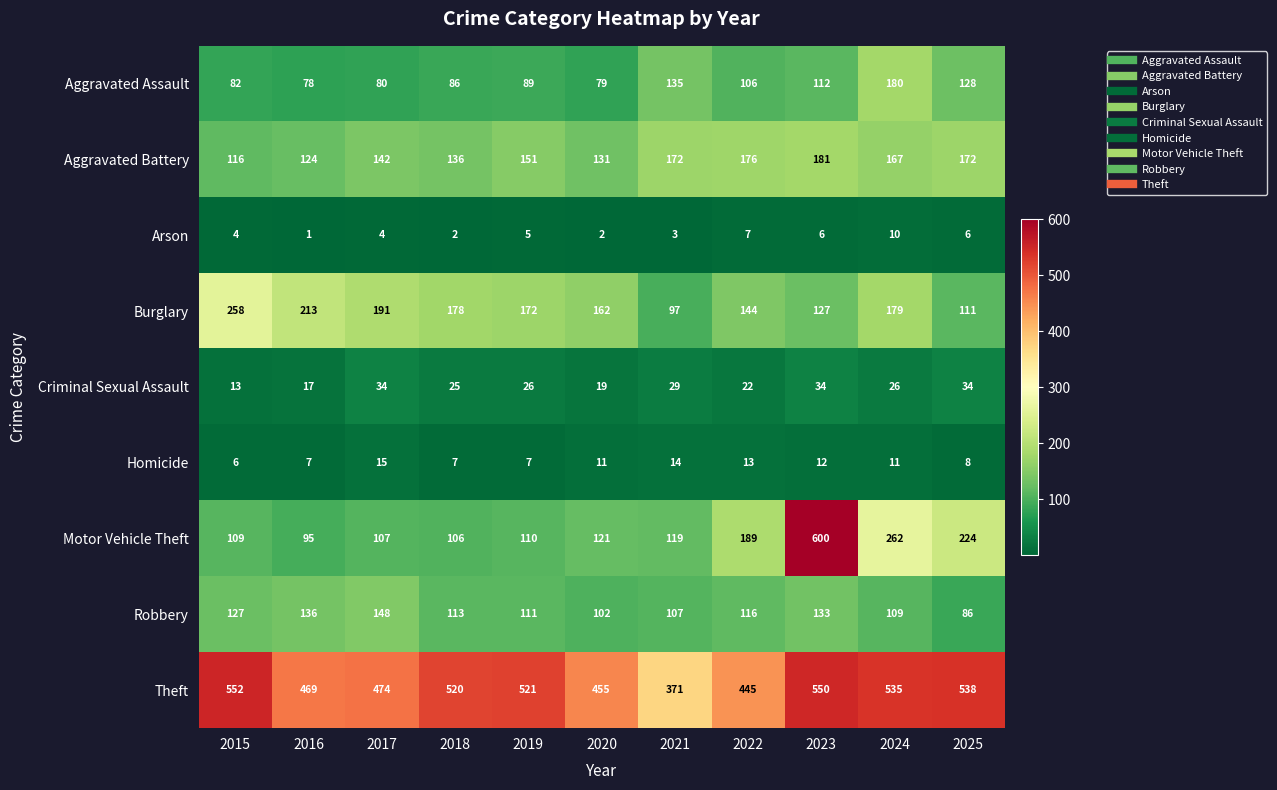

Between 2016 and 2020, which series saw the biggest shift?

Burglary